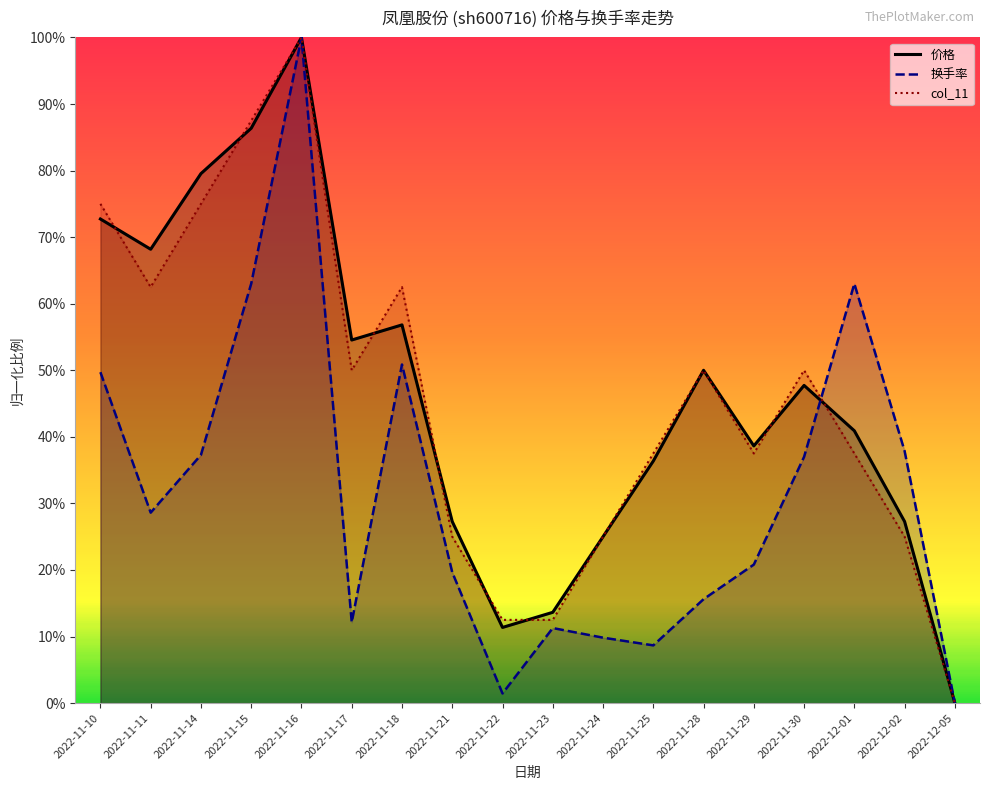

Reading left to right, transcribe all the data shown in this chart.

价格: 0.7	0.7	0.8	0.9	1.0	0.5	0.6	0.3	0.1	0.1	0.2	0.4	0.5	0.4	0.5	0.4	0.3	0.0
换手率: 0.5	0.3	0.4	0.6	1.0	0.1	0.5	0.2	0.0	0.1	0.1	0.1	0.2	0.2	0.4	0.6	0.4	0.0
col_11: 0.7	0.6	0.7	0.9	1.0	0.5	0.6	0.3	0.1	0.1	0.3	0.4	0.5	0.4	0.5	0.4	0.3	0.0